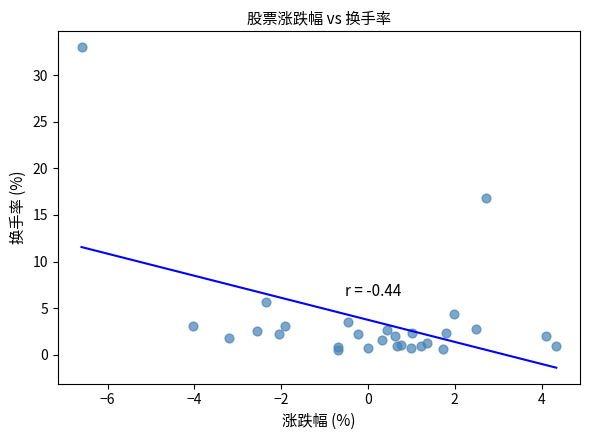

What Y value in the scatter plot is closest to 16?

16.8